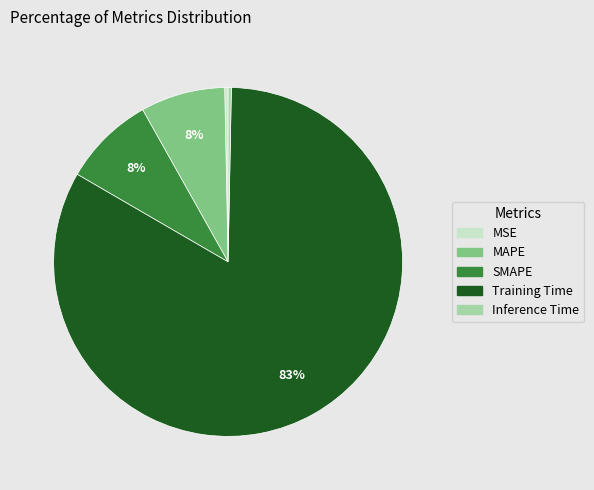

True or false: SMAPE accounts for 8% of the total.

True